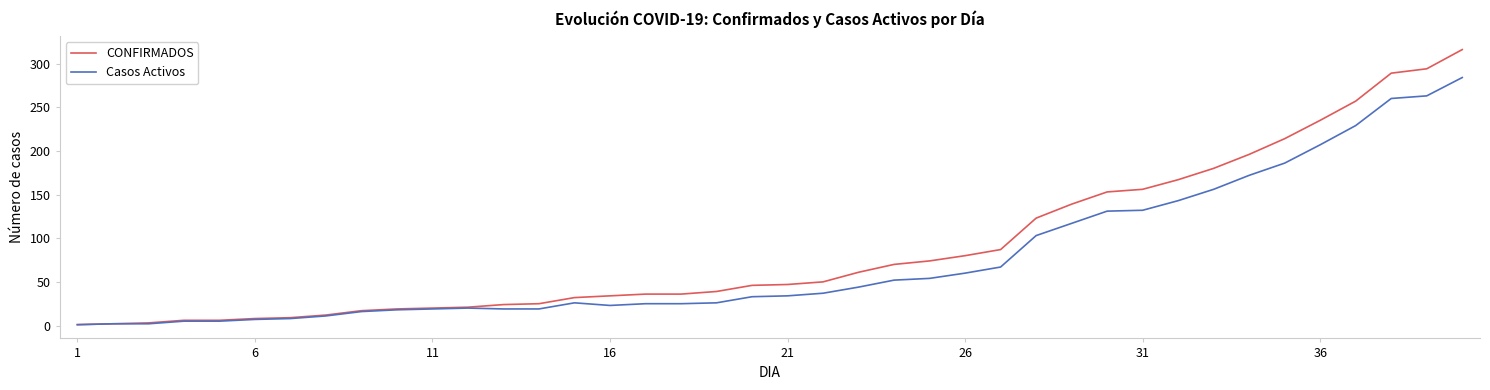

What is the maximum value shown in the chart?

316